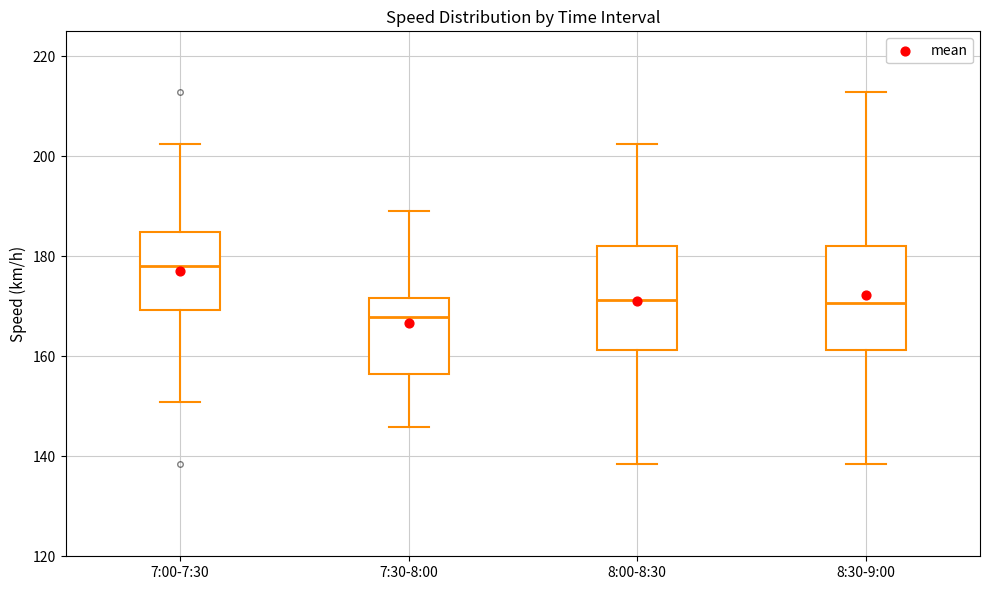

Reading left to right, read every box against the y-axis: the position of its median line, the range the box covers, and the ends of its whiskers. The values are not printed on the chart, so give them approximately, as read against the axis.

7:00-7:30: median 178, box 170 to 184, whiskers 150 to 202
7:30-8:00: median 168, box 156 to 172, whiskers 146 to 190
8:00-8:30: median 172, box 162 to 182, whiskers 138 to 202
8:30-9:00: median 170, box 162 to 182, whiskers 138 to 212